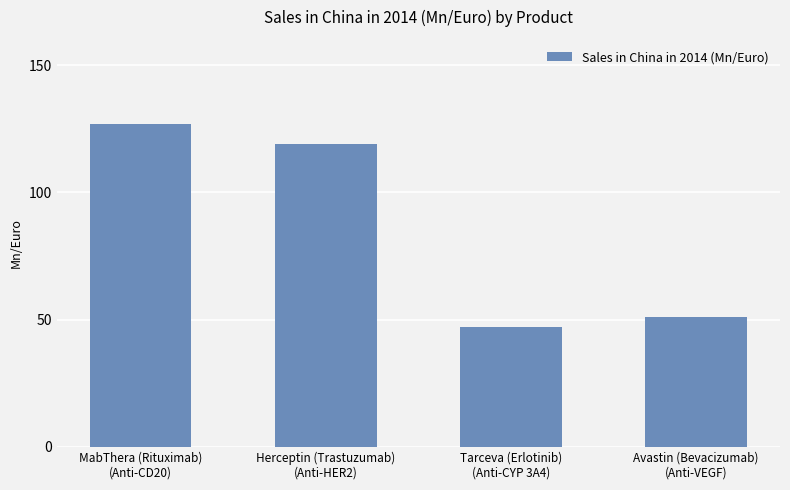

What is the label of the 2nd bar from the left?

Herceptin (Trastuzumab)
(Anti-HER2)